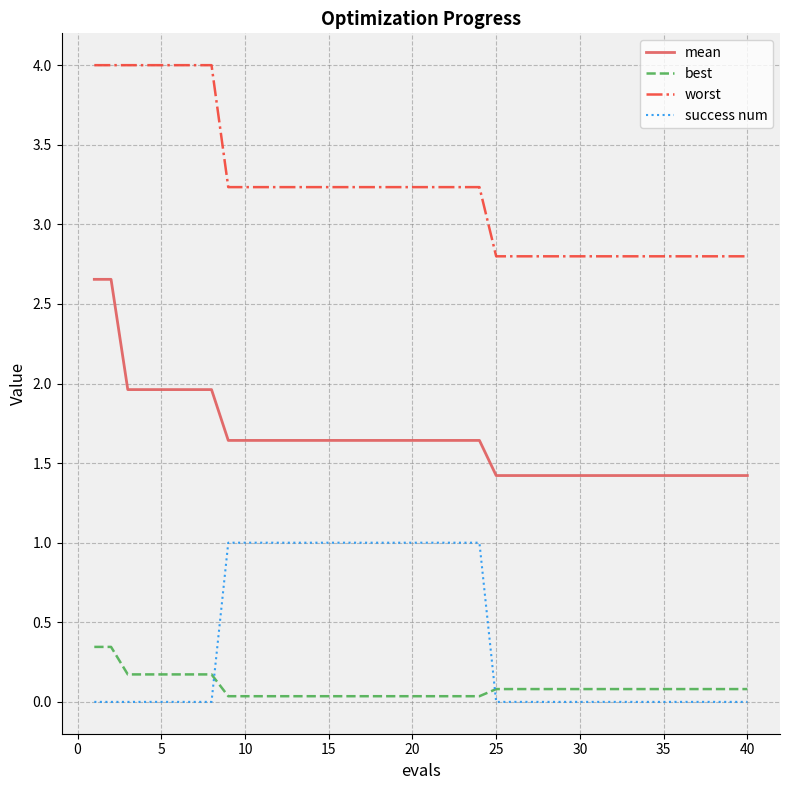

True or false: best and mean intersect in this chart.

False